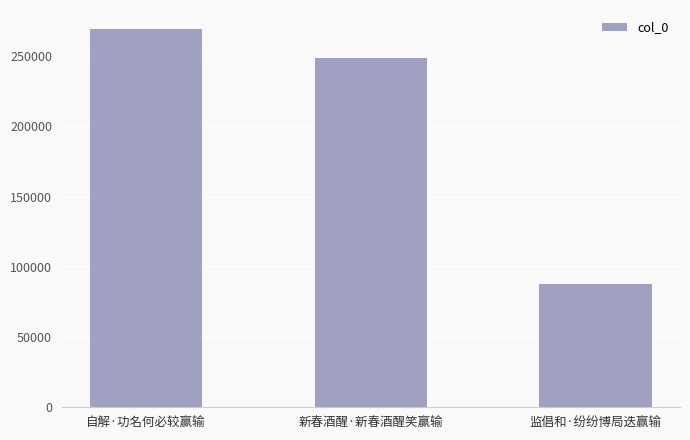

What is the change in value from 自解·功名何必较赢输 to 监倡和·纷纷博局迭赢输?

-181705